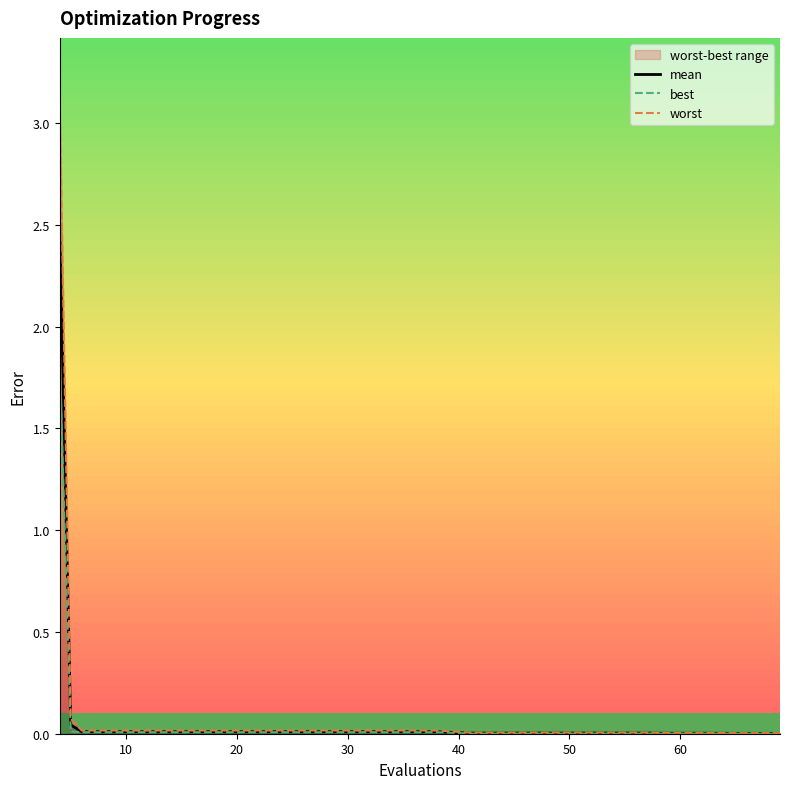

True or false: mean and best cross at least once.

False